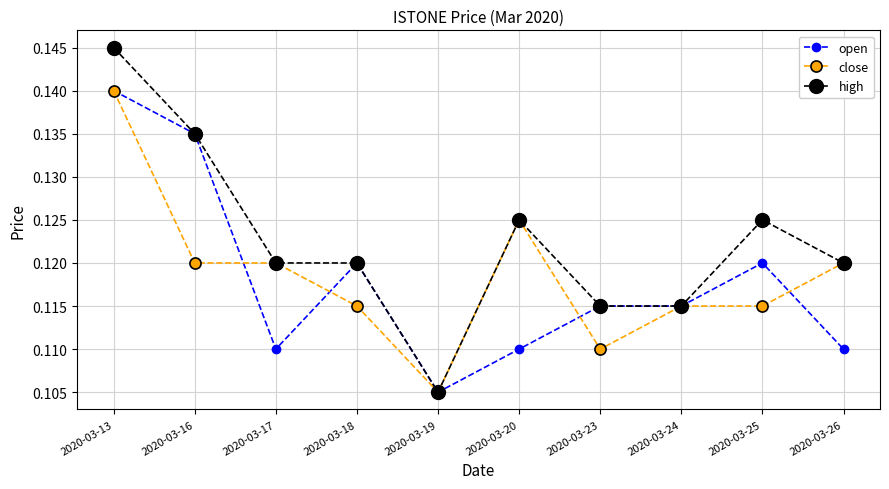

Where is open nearest to the value 0?

2020-03-19